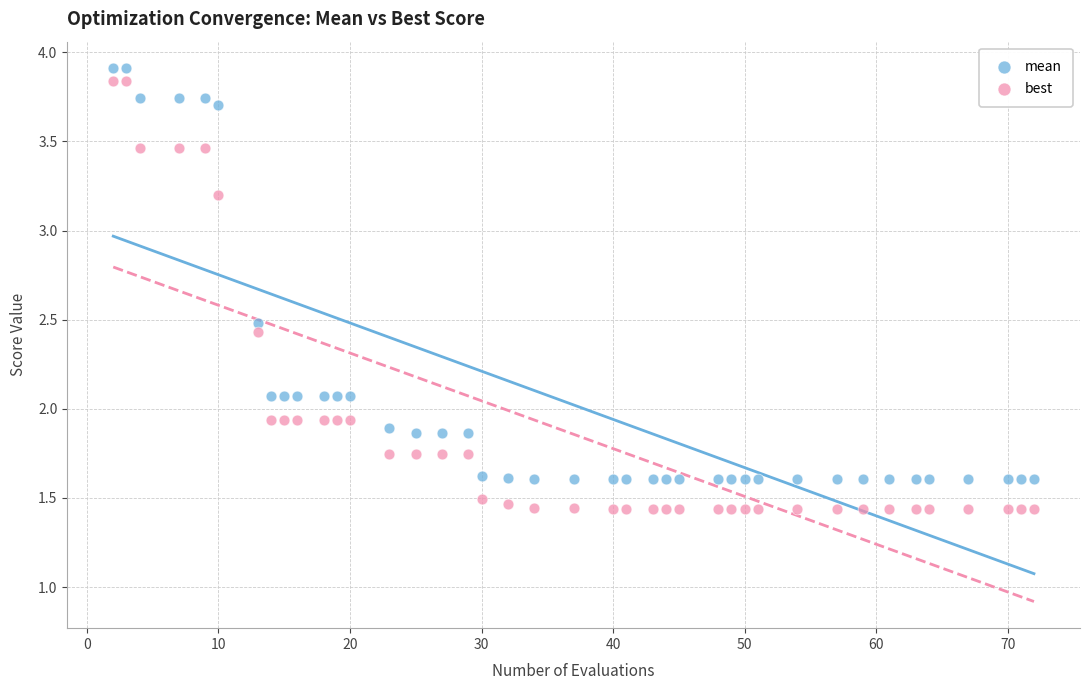

Which series has the largest Y range (max minus min)?

best